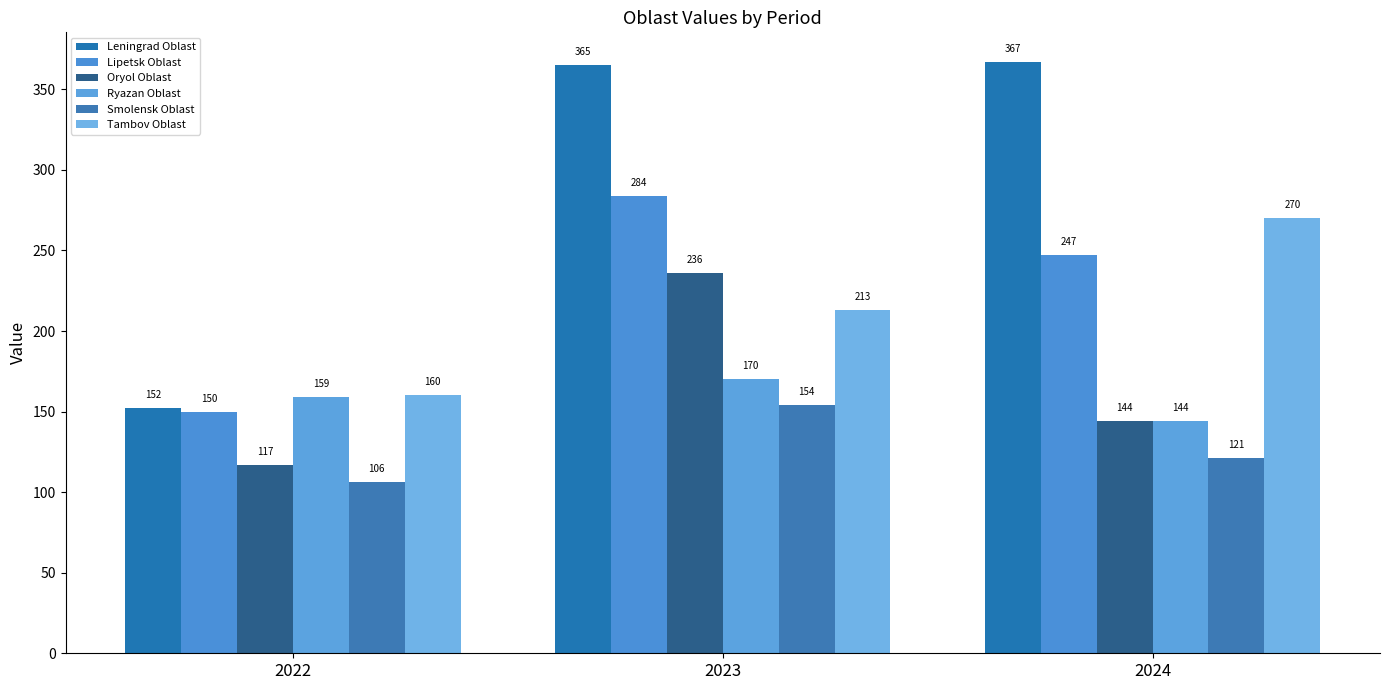

Is it true that Smolensk Oblast equals 174 at 2024?

False